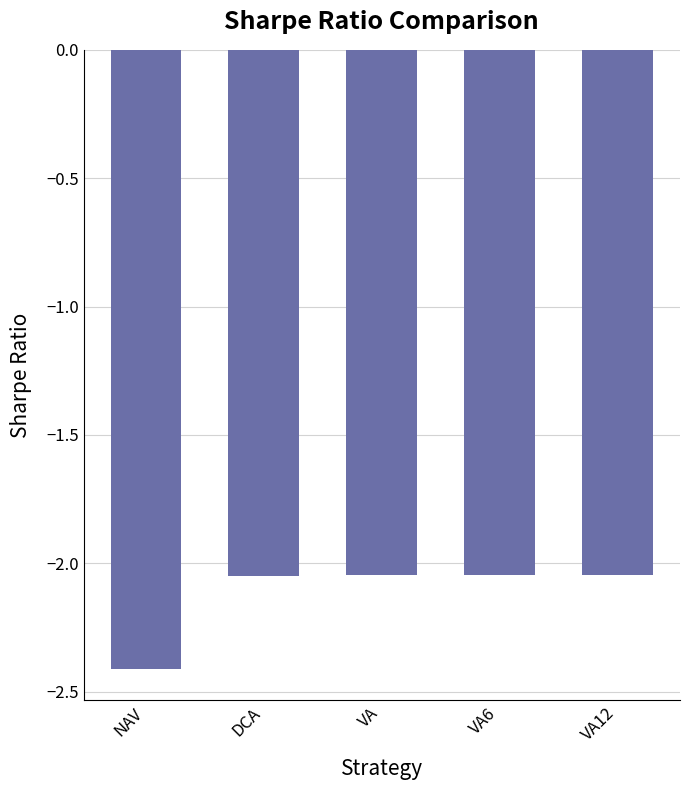

What is the smallest value displayed?

-2.4